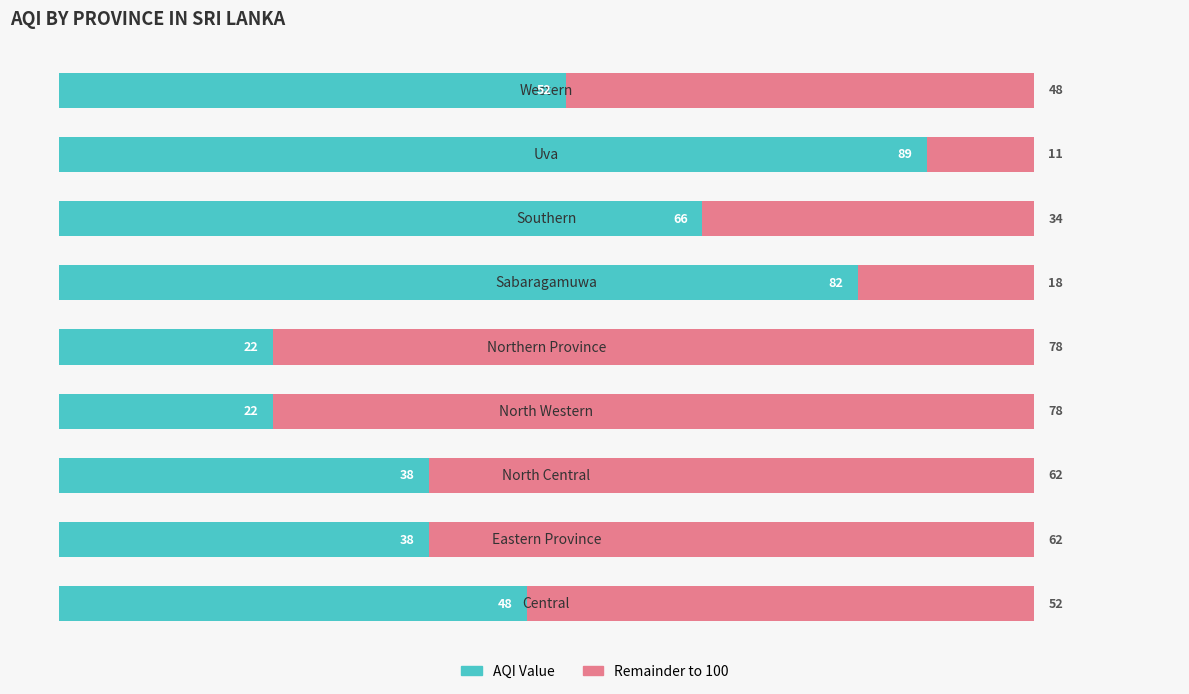

Count the AQI Value values in the range 38 to 66.

5